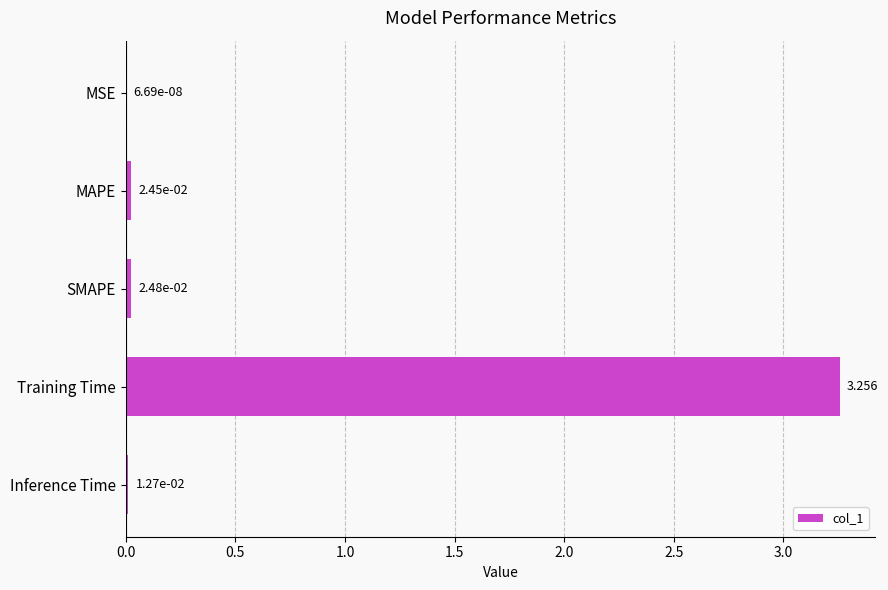

At which label is the value closest to 1?

SMAPE